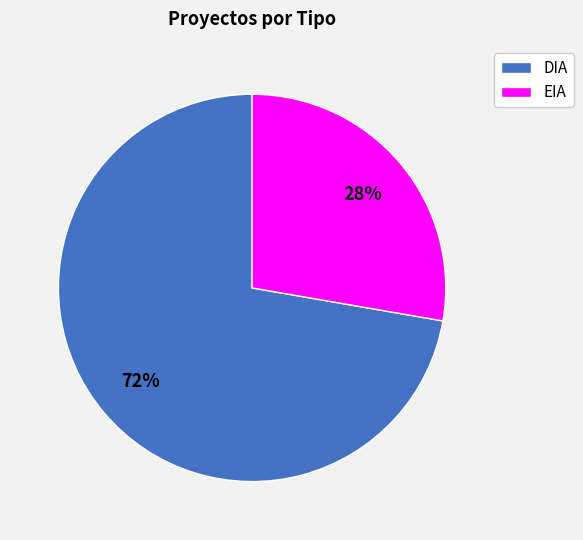

Which slice is the smallest?

EIA